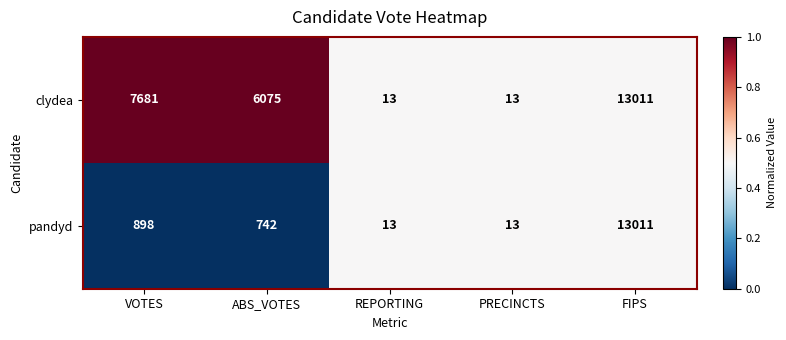

Between VOTES and PRECINCTS, which series saw the biggest shift?

clydea